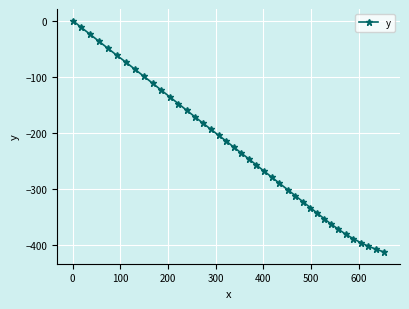

What is the smallest value displayed?

-412.8